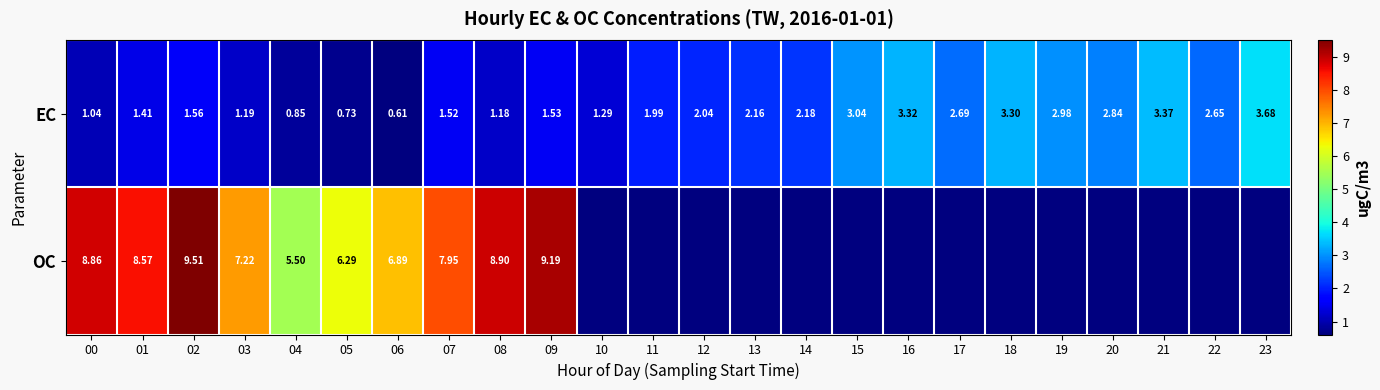

At which category is the sum across all series the highest?

02